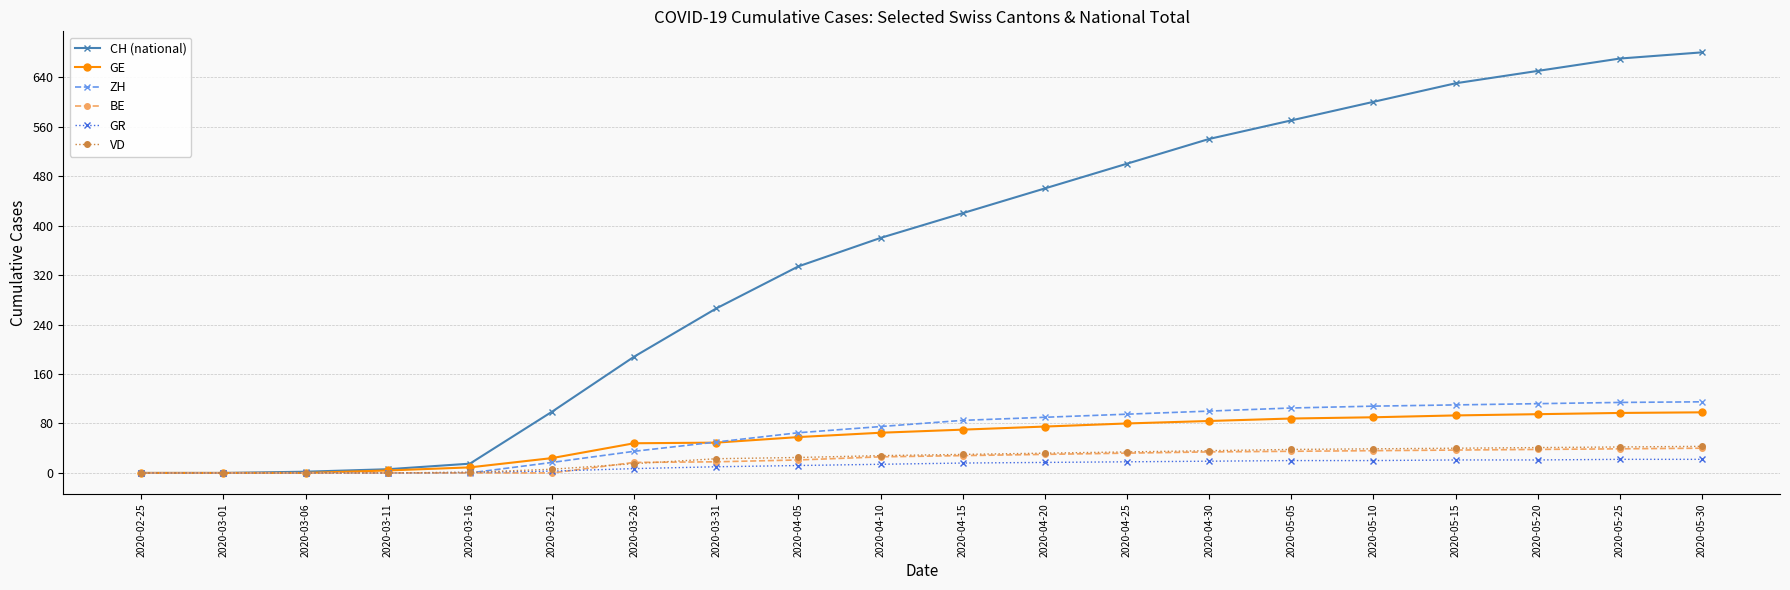

What is the difference between the maximum and minimum values in the ZH series?

115